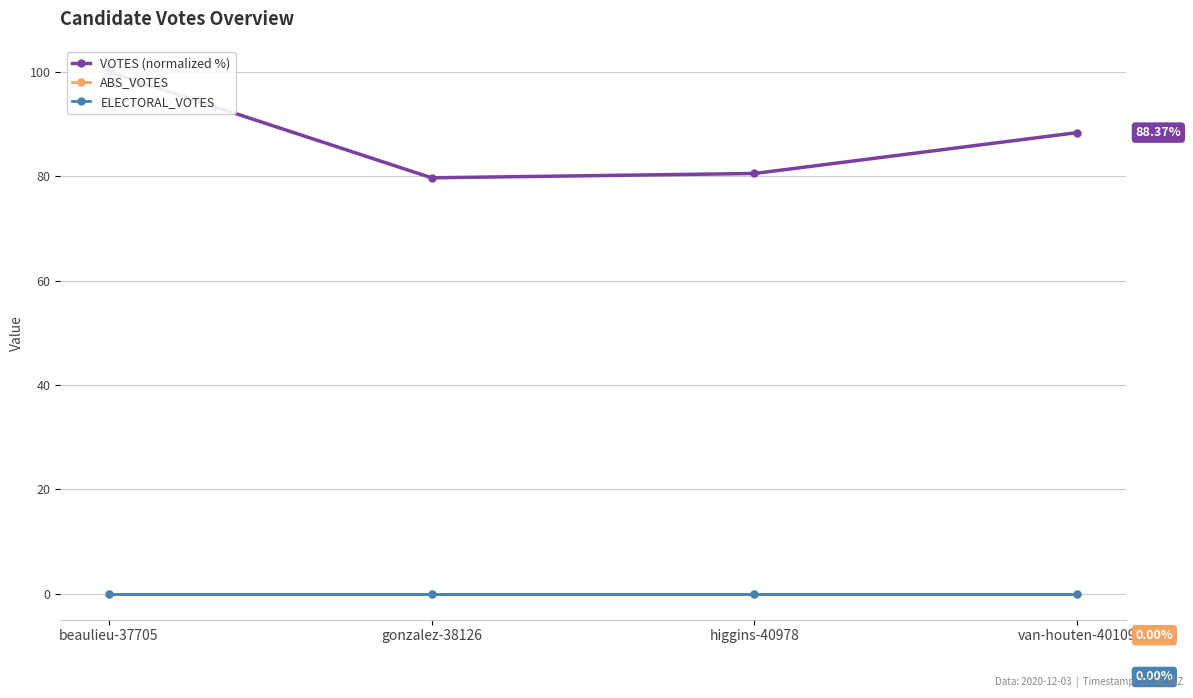

How many interior local valleys does the VOTES (normalized %) series have?

1